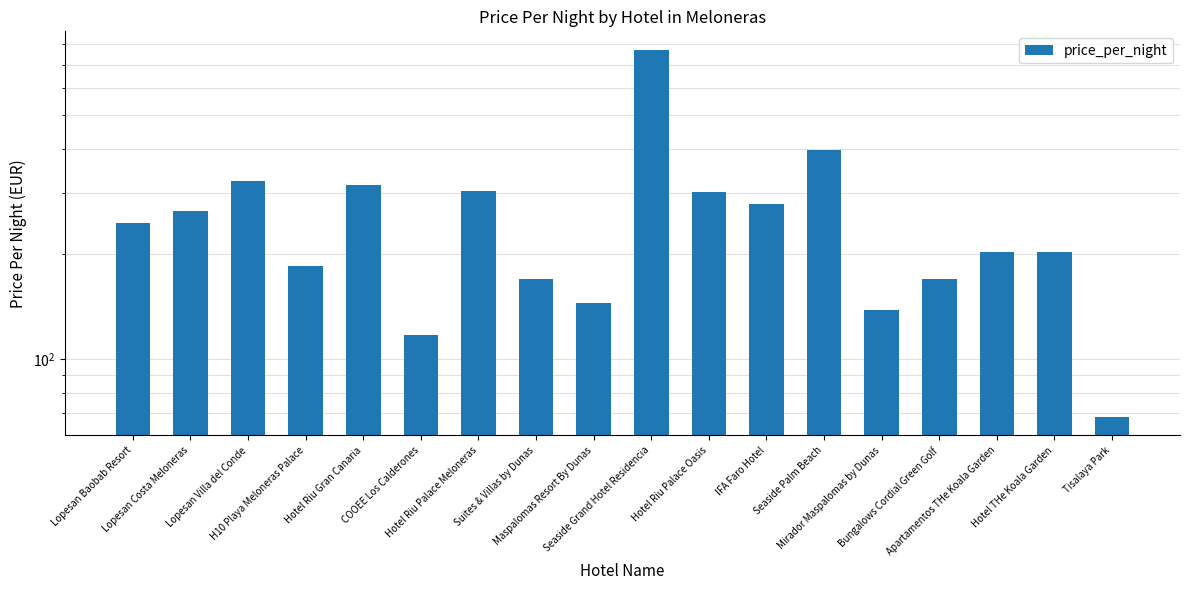

Rank the categories by value from lowest to highest.

Tisalaya Park, COOEE Los Calderones, Mirador Maspalomas by Dunas, Maspalomas Resort By Dunas, Bungalows Cordial Green Golf, Suites & Villas by Dunas, H10 Playa Meloneras Palace, Apartamentos THe Koala Garden, Hotel THe Koala Garden, Lopesan Baobab Resort, Lopesan Costa Meloneras, IFA Faro Hotel, Hotel Riu Palace Oasis, Hotel Riu Palace Meloneras, Hotel Riu Gran Canaria, Lopesan Villa del Conde, Seaside Palm Beach, Seaside Grand Hotel Residencia